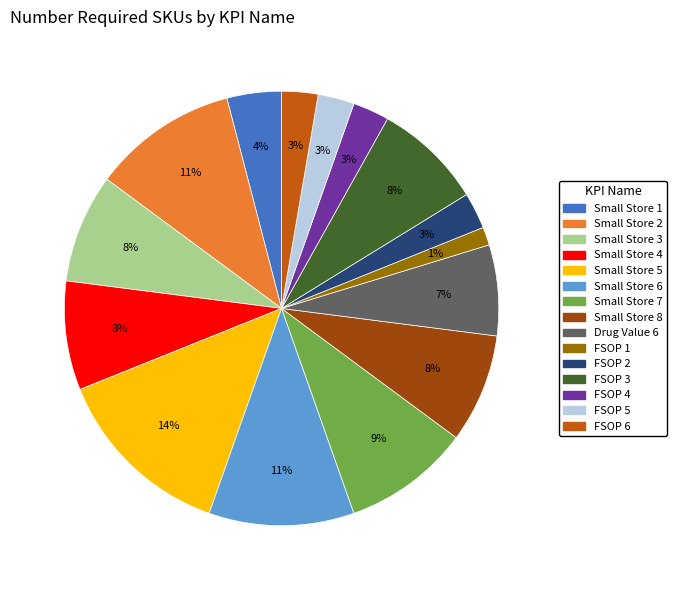

True or false: FSOP 5 accounts for 3% of the total.

True